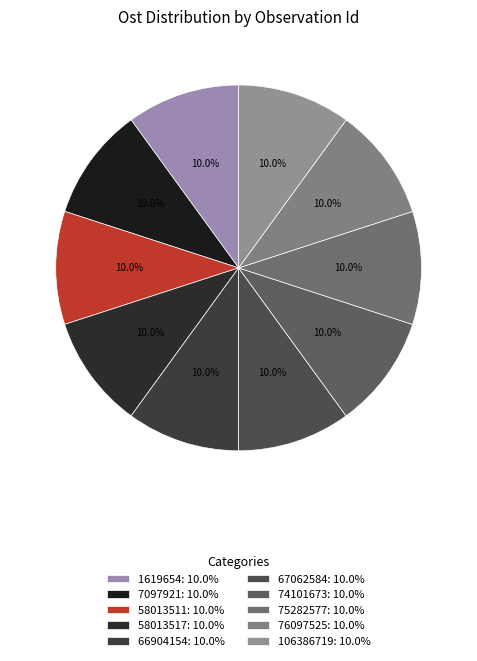

Is there a majority slice in this chart?

No